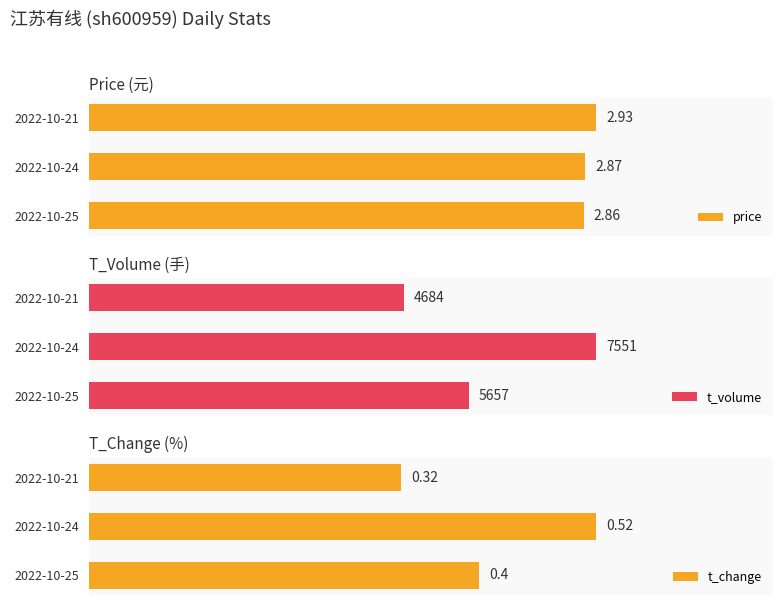

At which label is t_volume closest to 6117?

2022-10-25